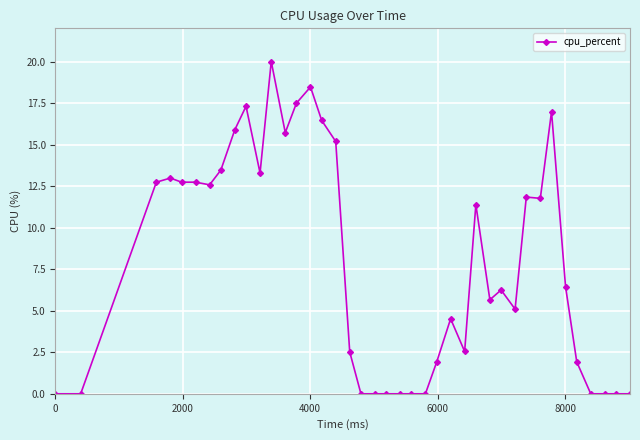

What is the difference between the second highest and minimum values?

18.5